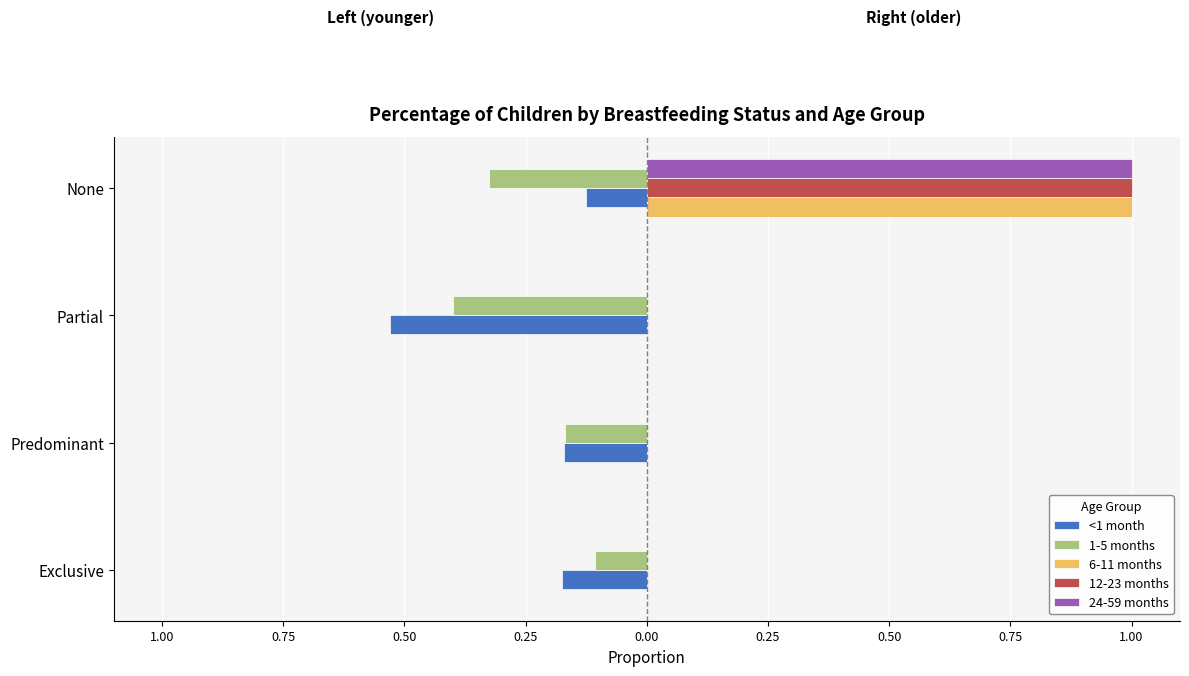

At how many categories does at least one series exceed 0?

1